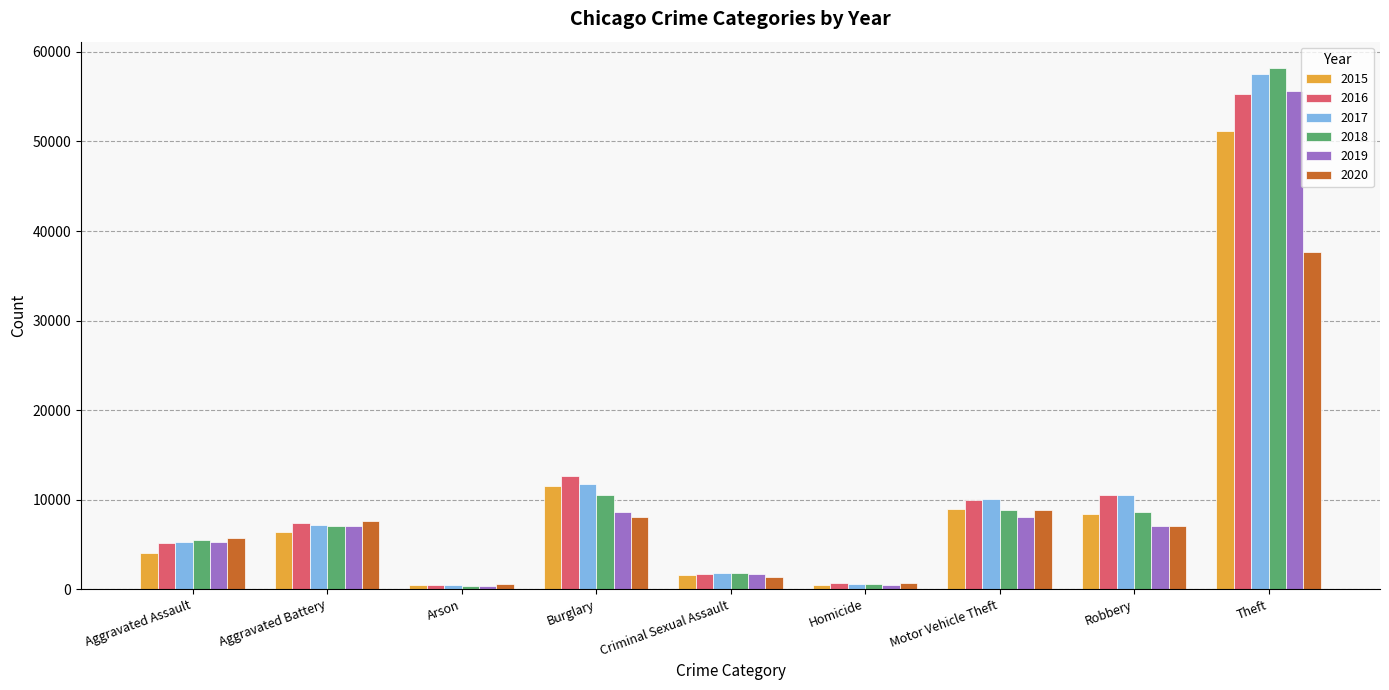

The value of 2020 at Aggravated Battery is 7661. True or false?

True